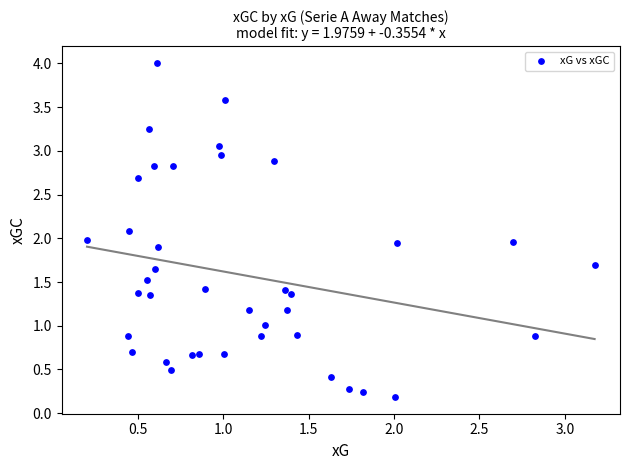

What is the range of Y values (max minus min)?

3.8